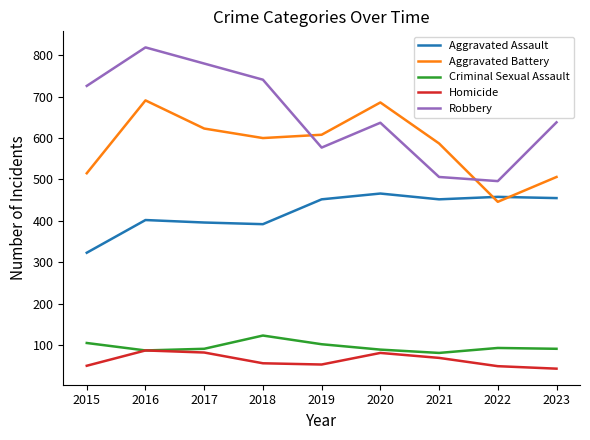

True or false: Robbery has a value of 903 at 2019.

False